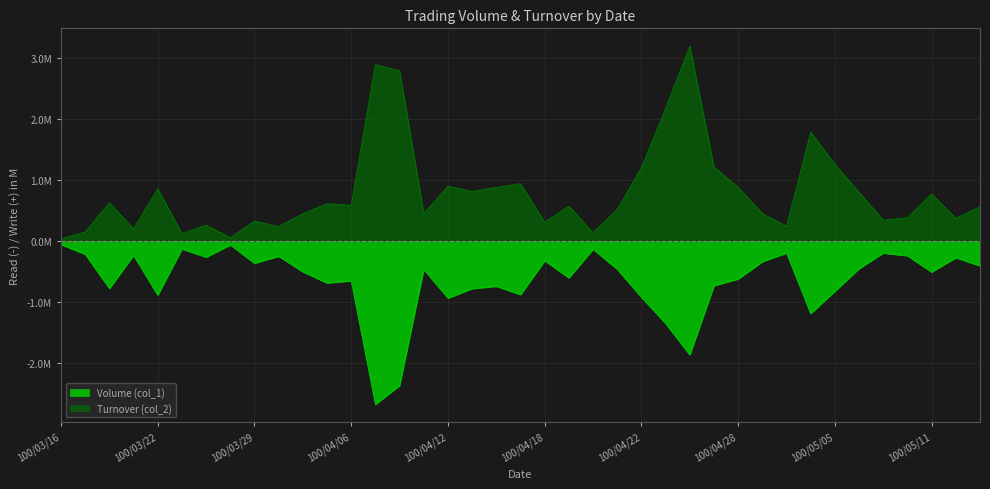

List the series in order of their overall mean, lowest first.

Volume (col_1), Turnover (col_2)